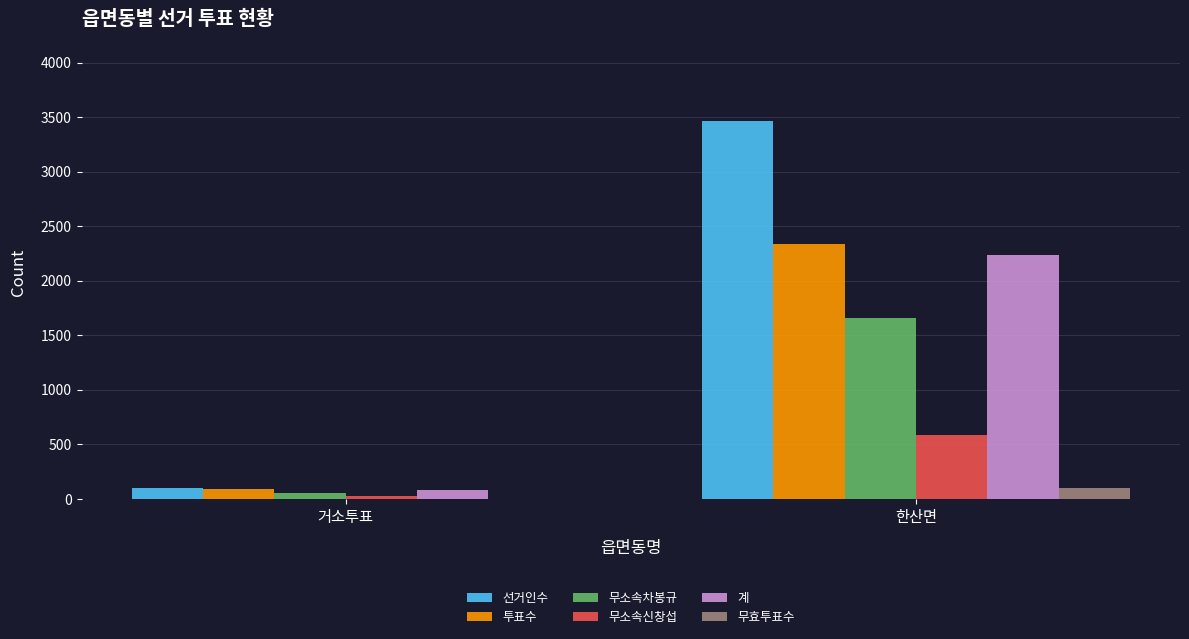

At which category is the sum across all series the highest?

한산면